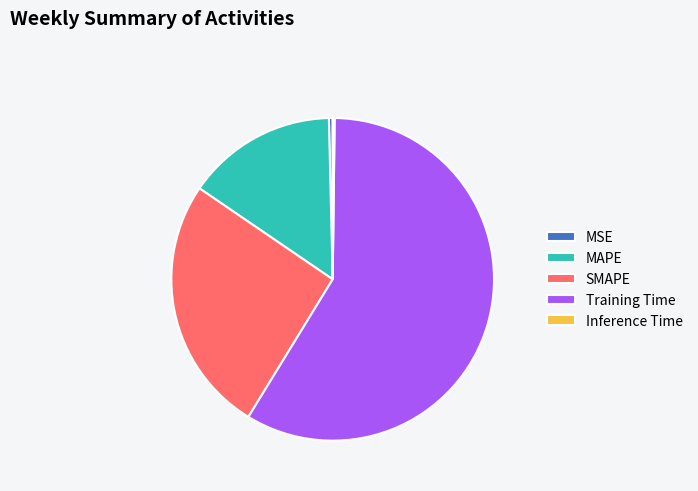

What is the majority slice?

Training Time